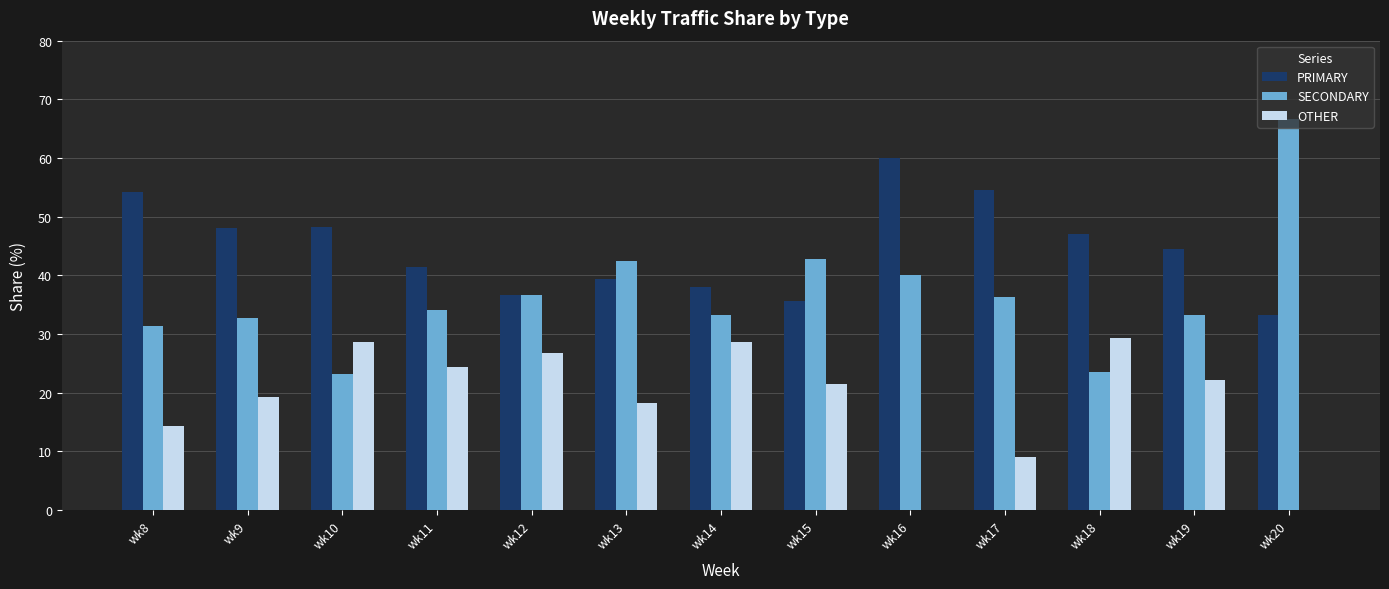

Which category has the highest value in the PRIMARY series?

wk16